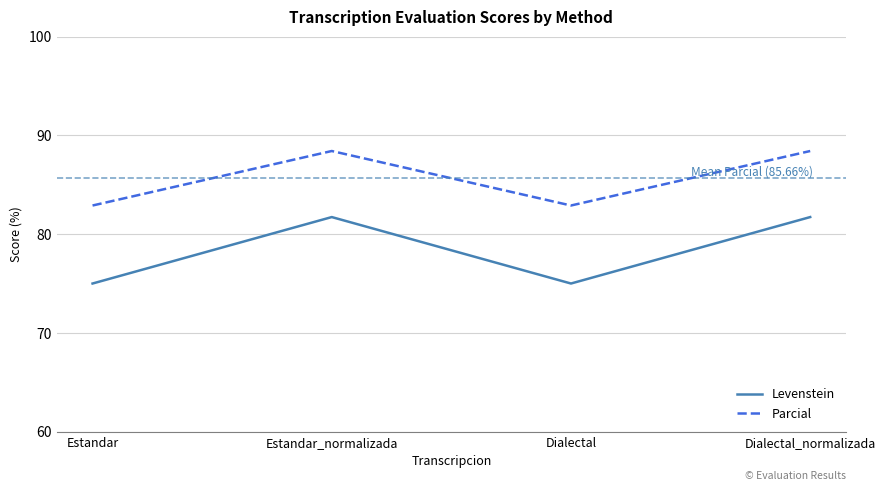

What position from the left is Dialectal?

3